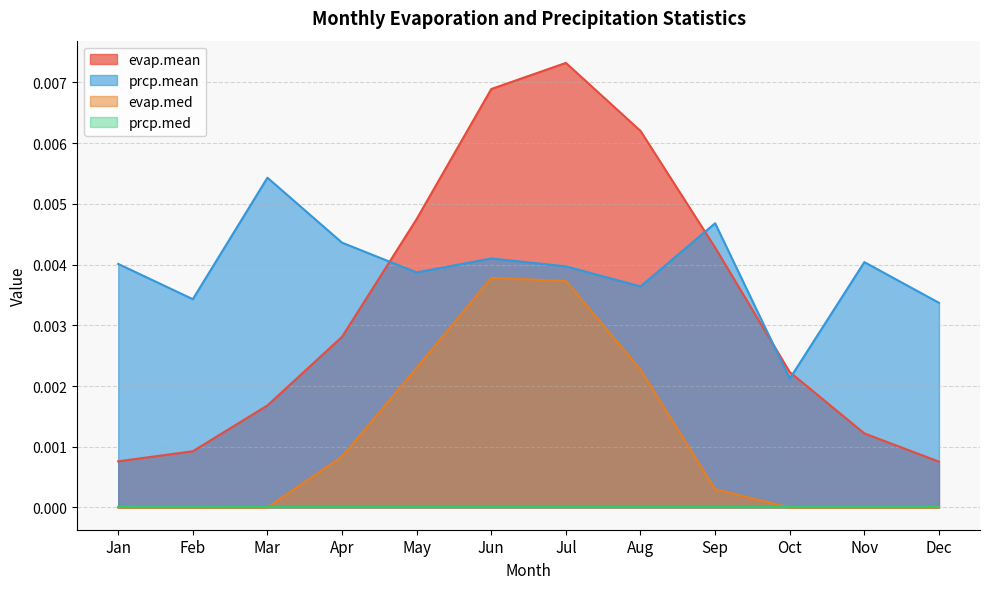

Which series has the widest spread of values?

evap.mean